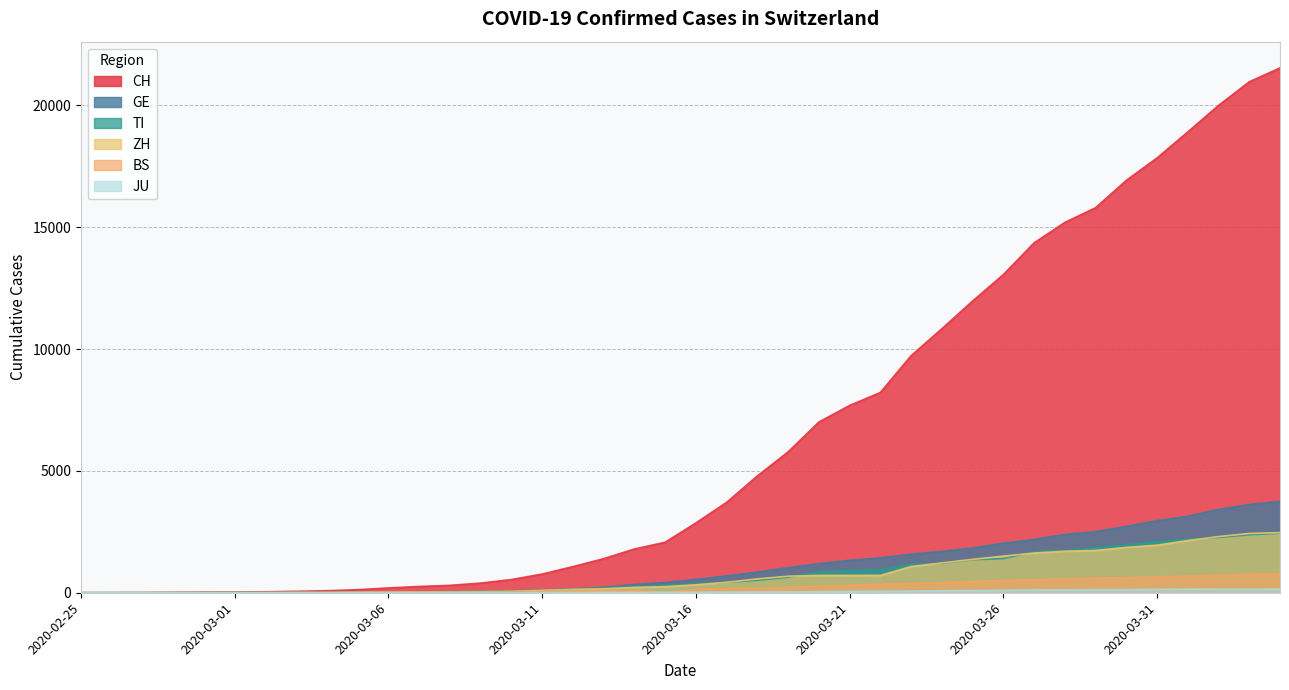

What is the difference between the TI values at 2020-03-29 and 2020-03-08?

1788